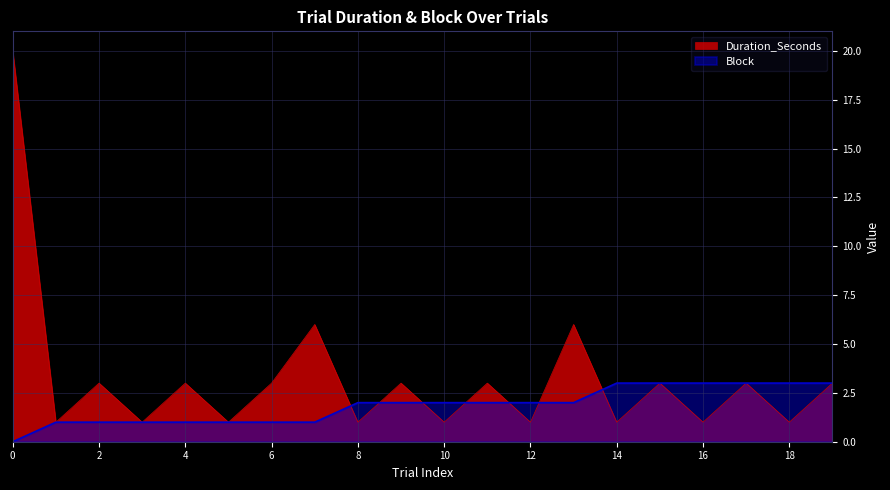

Rank the series at 10 from highest to lowest value.

Block, Duration_Seconds